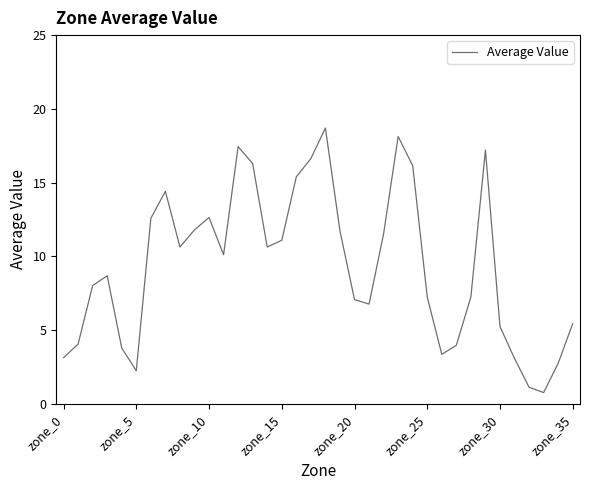

What is the maximum value shown in the chart?

18.7